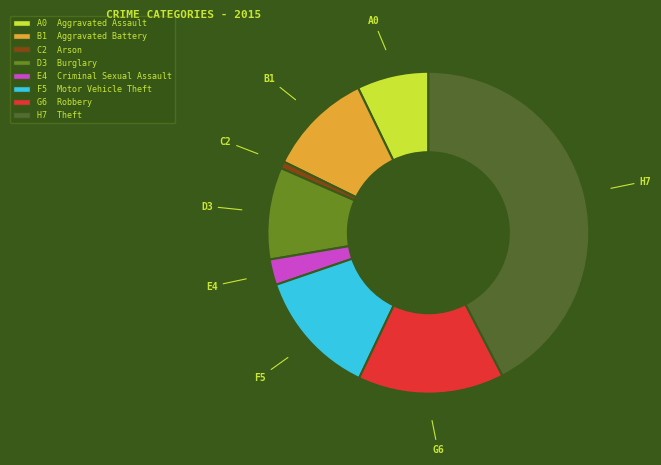

Is there any slice that represents more than half of the pie?

No